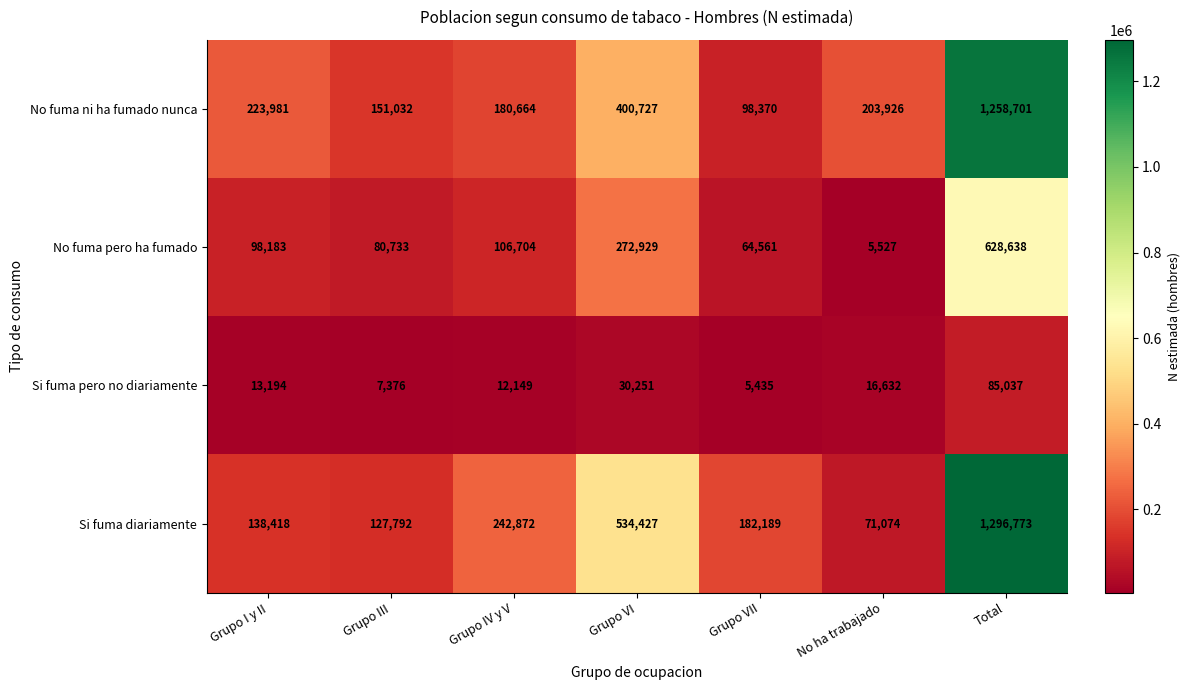

What value does the Si fuma diariamente series have at Grupo VII?

182189